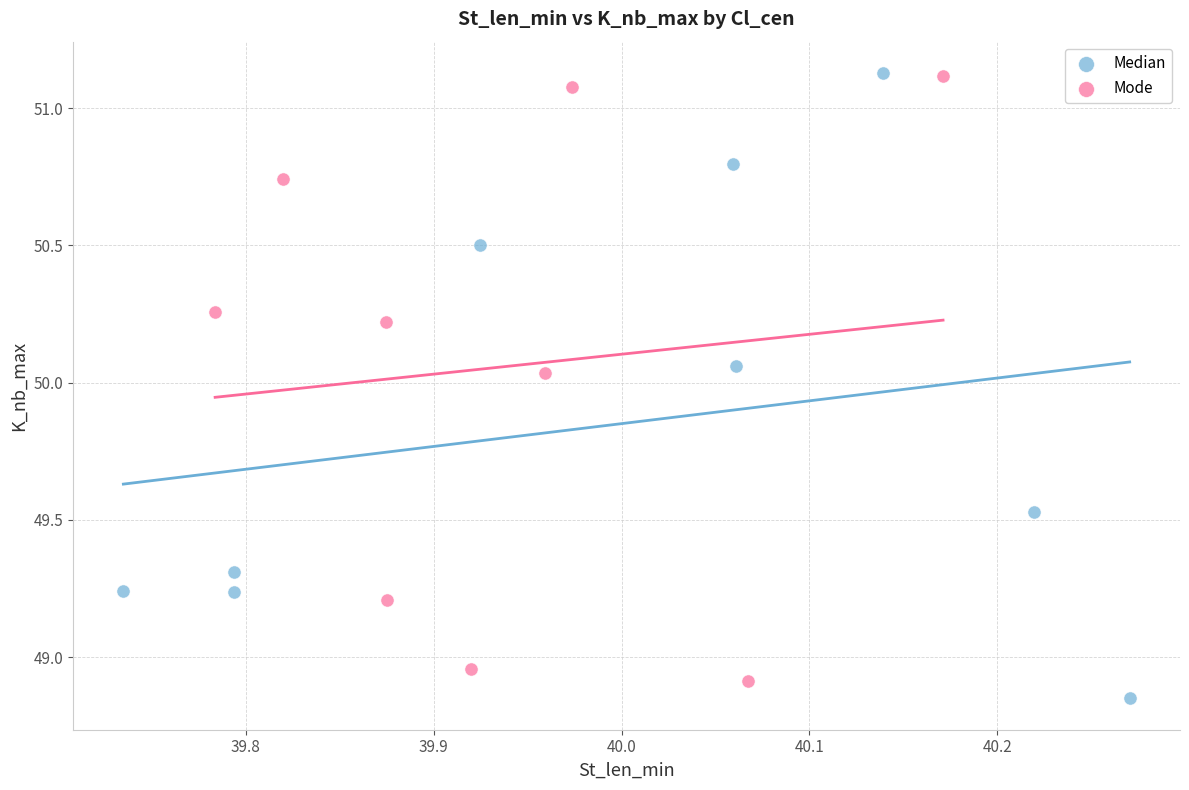

Which series contains the lowest Y value?

Median